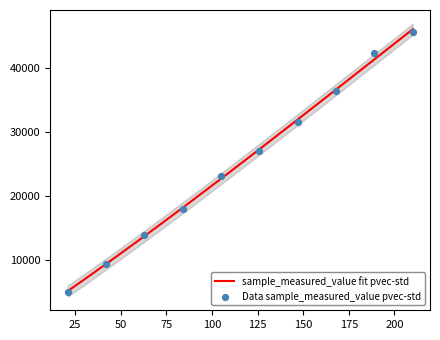

Between 100000 and 100000, which is larger?

100000